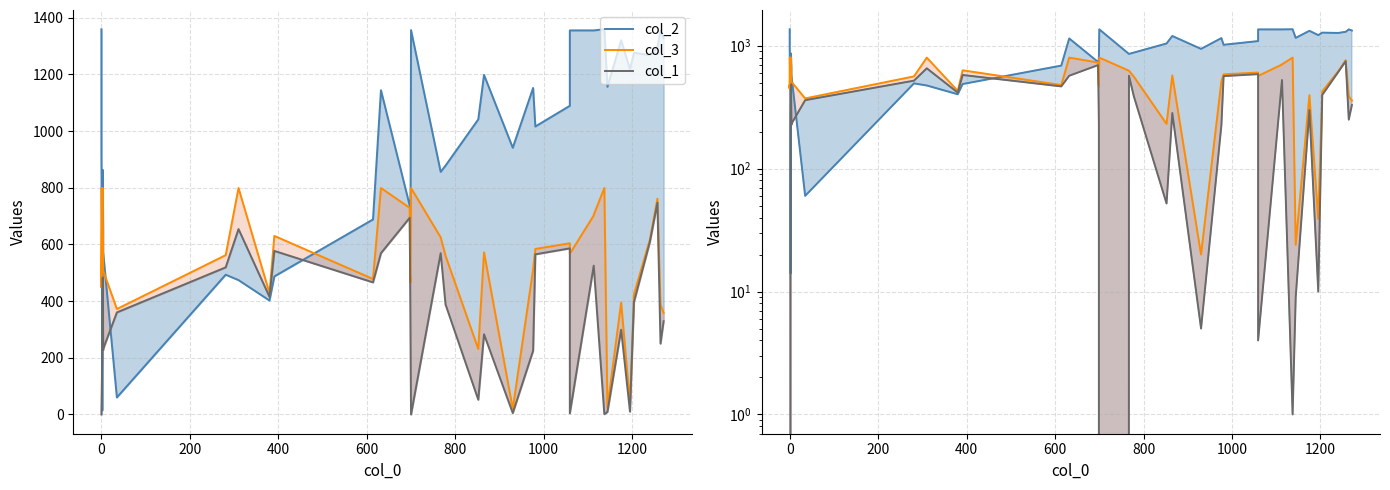

Reading right to left, transcribe all the data shown in this chart.

col_2: 1327	1355	1296	1268	1276	1218	1320	1156	1359	1355	1355	1355	1089	1016	1152	941	1198	1041	878	856	1356	802	720	737	1144	688	487	402	474	493	60	572	651	863	14	394	918	1004	1004	1359
col_3: 358	387	761	617	424	39	395	24	799	704	702	567	604	584	512	20	572	231	560	625	799	465	496	729	799	478	630	428	799	562	372	508	508	799	799	799	449	475	451	799
col_1: 329	250	747	609	397	10	299	9	1	525	525	4	586	565	225	5	283	52	388	569	0	228	471	694	569	466	577	415	654	519	360	231	227	483	208	208	0	0	0	0